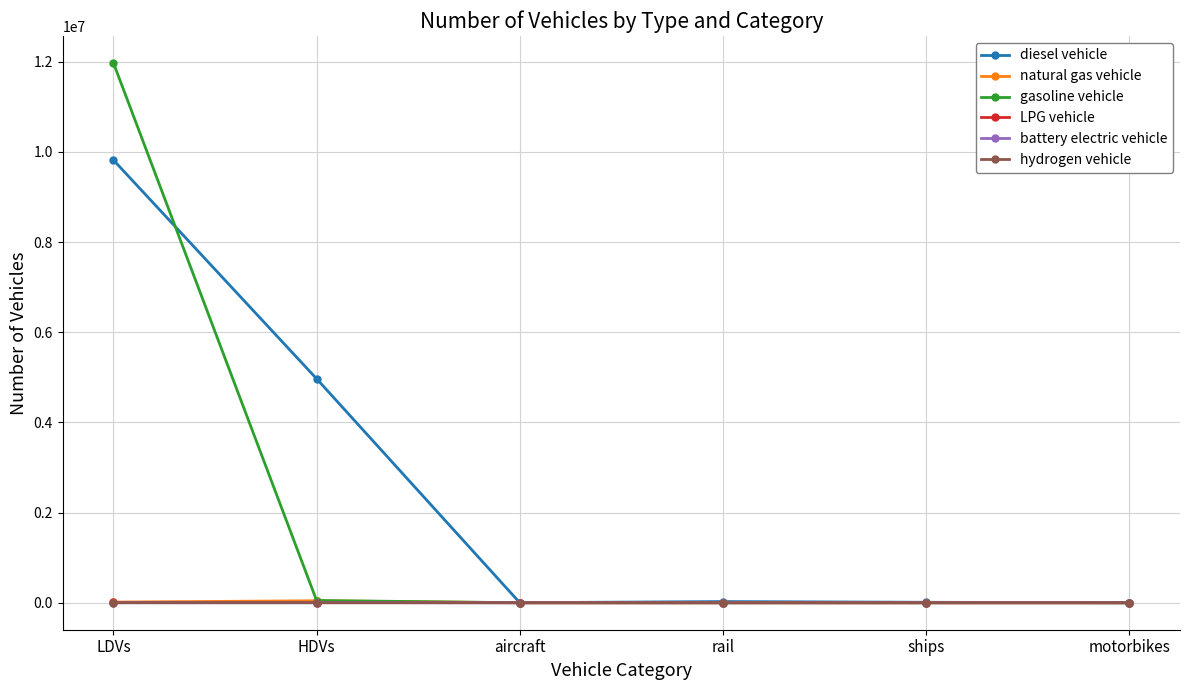

What are all the series names shown in the legend?

diesel vehicle, natural gas vehicle, gasoline vehicle, LPG vehicle, battery electric vehicle, hydrogen vehicle